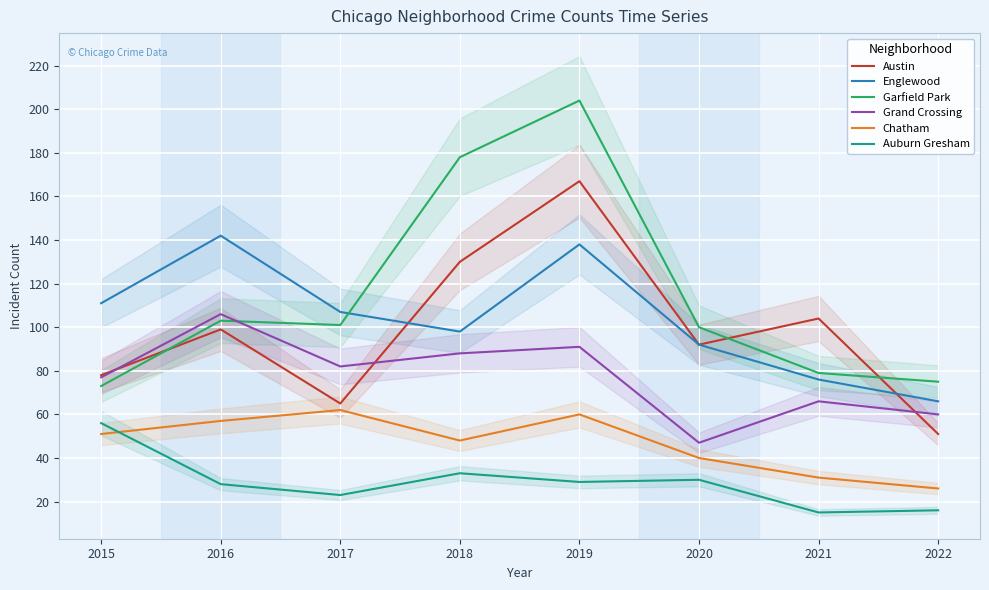

Where is the first local maximum for Chatham?

2017